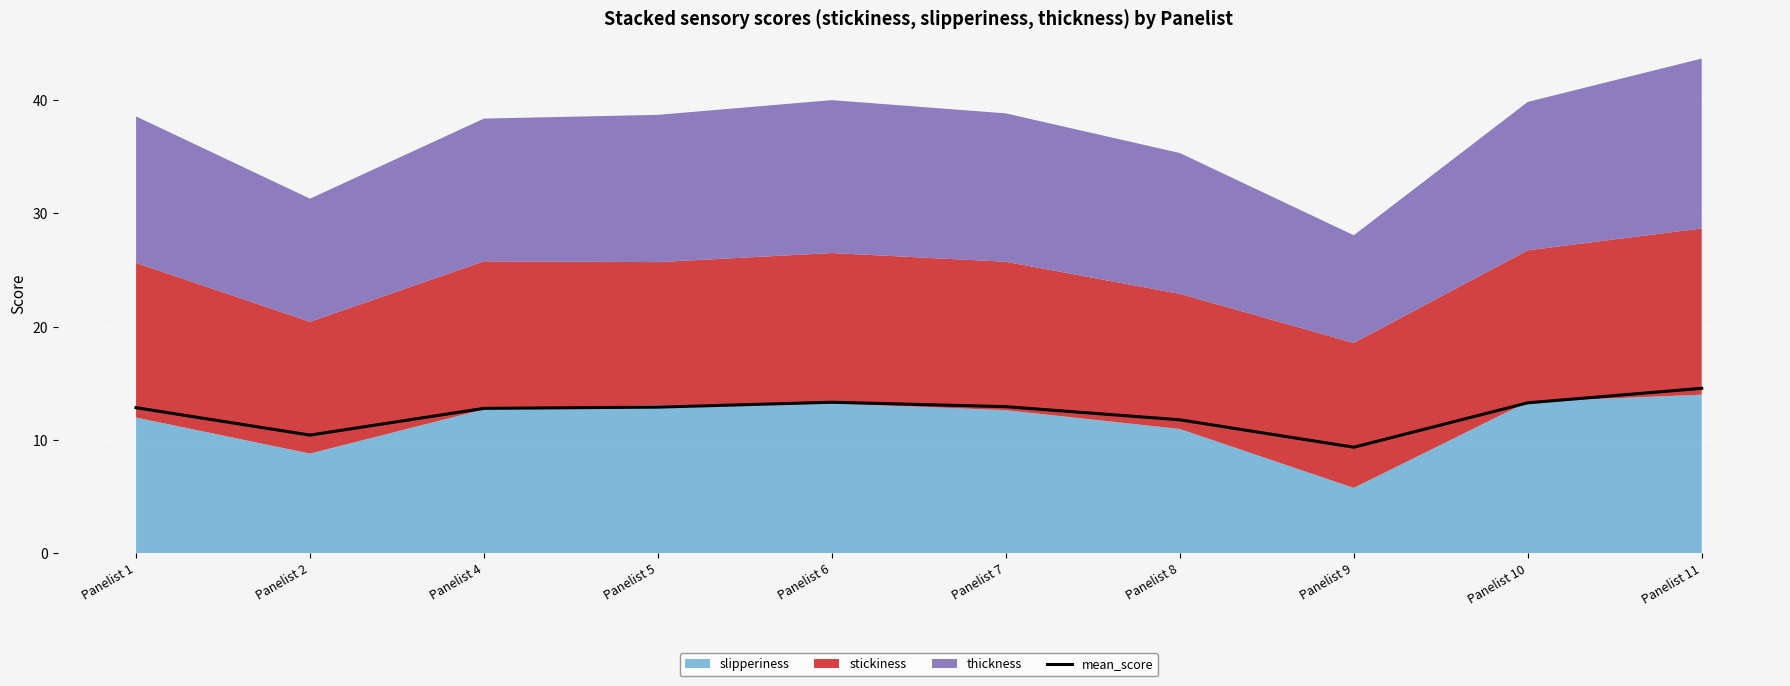

What is the value of the 8th point from the left?

9.4